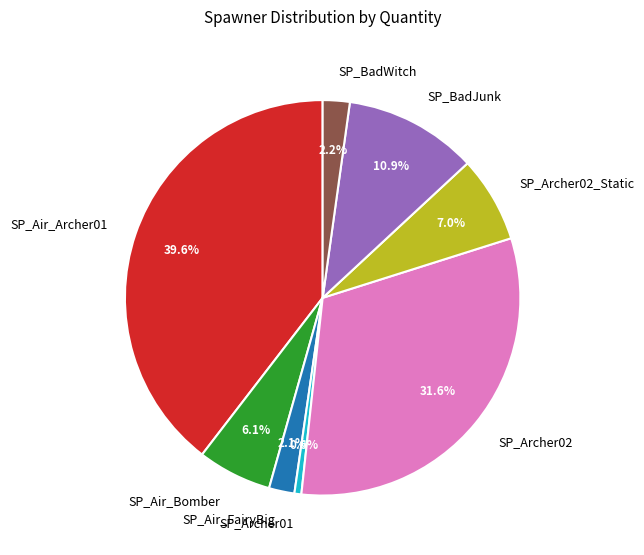

Which category has the biggest portion of the pie?

SP_Air_Archer01